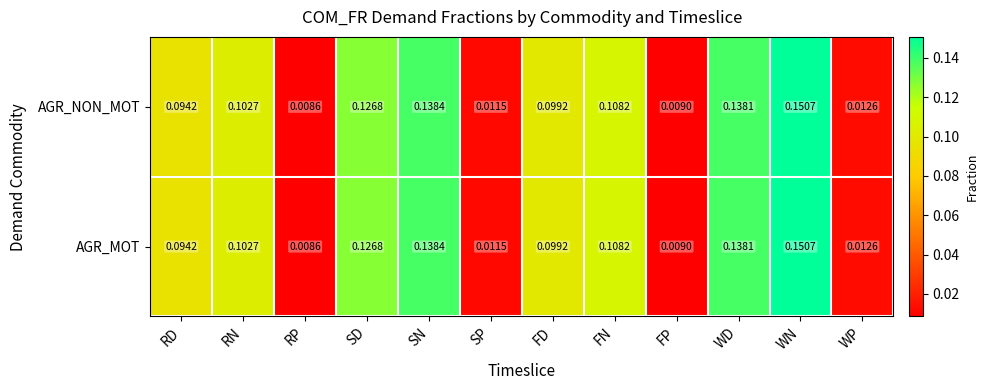

At how many categories does at least one series exceed 0?

12